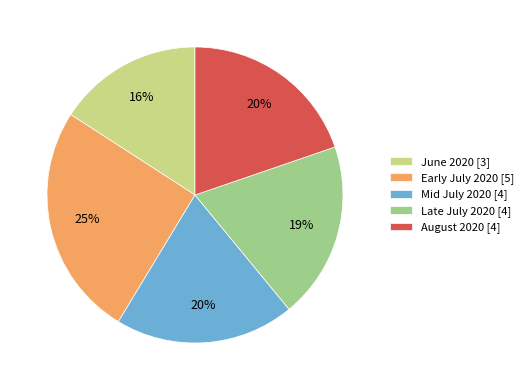

To the nearest percent, what is the average slice percentage?

20%